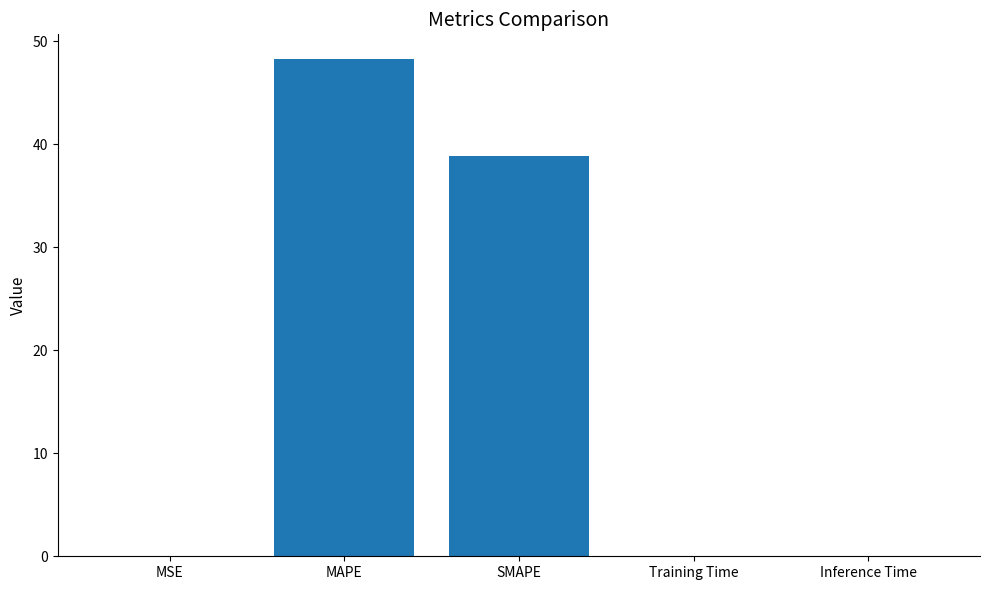

Which has a higher value, SMAPE or Inference Time?

SMAPE